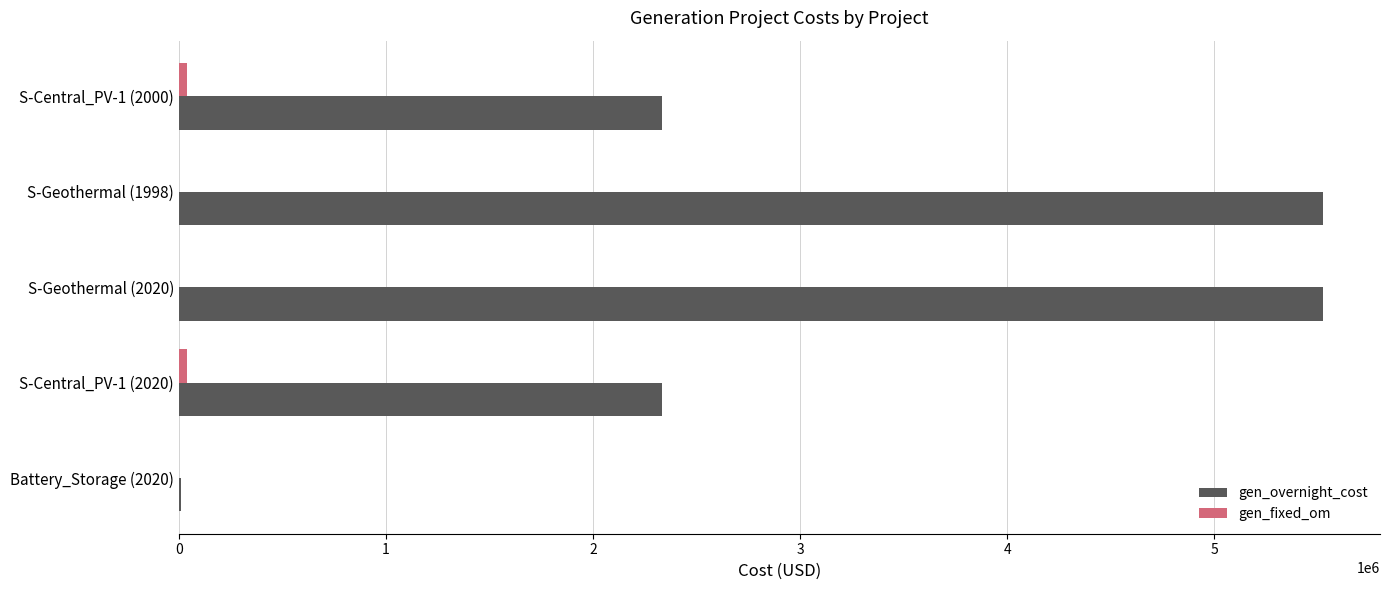

The value of gen_overnight_cost at S-Central_PV-1 (2020) is 467345. True or false?

False